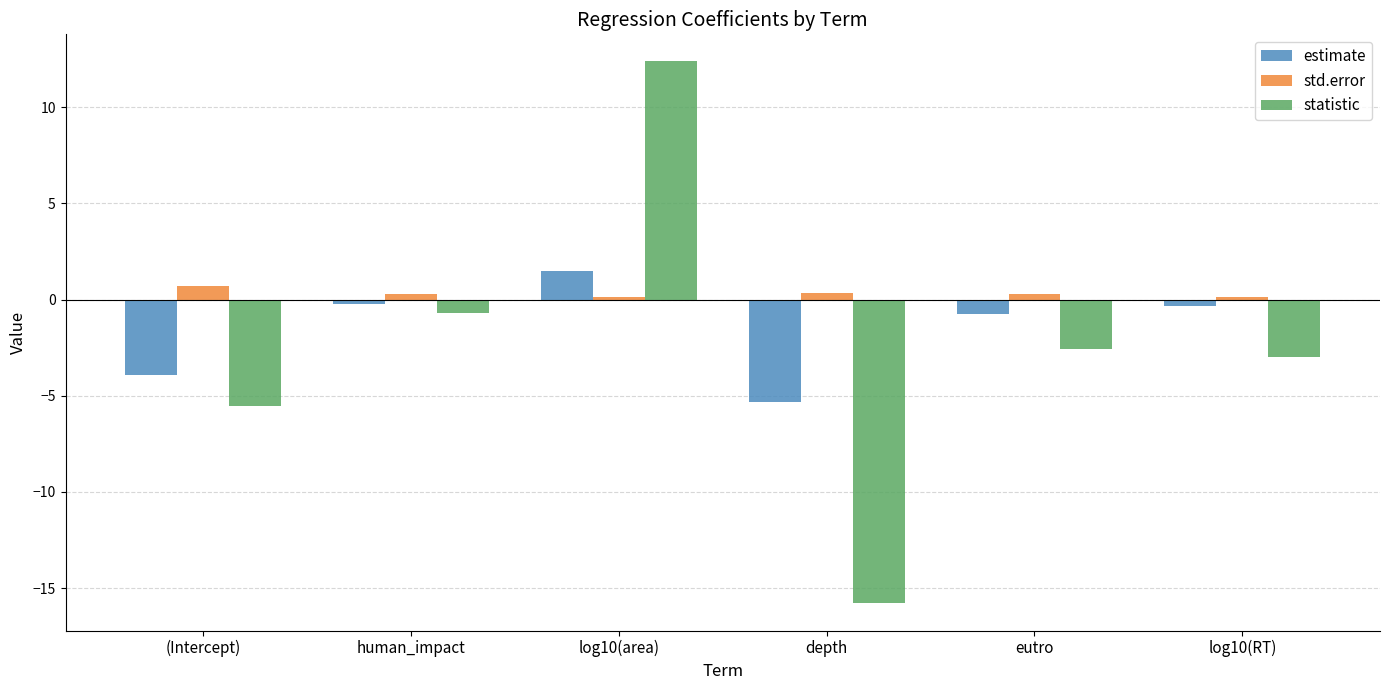

List the series in order of their peak value, lowest first.

std.error, estimate, statistic